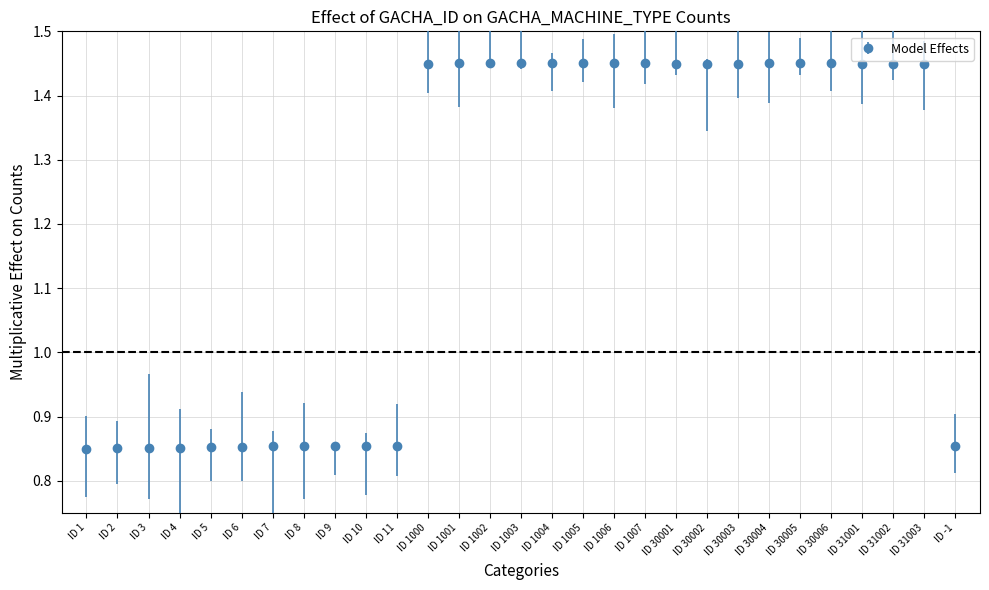

What is the change in value from ID 4 to ID 30005?

+0.6